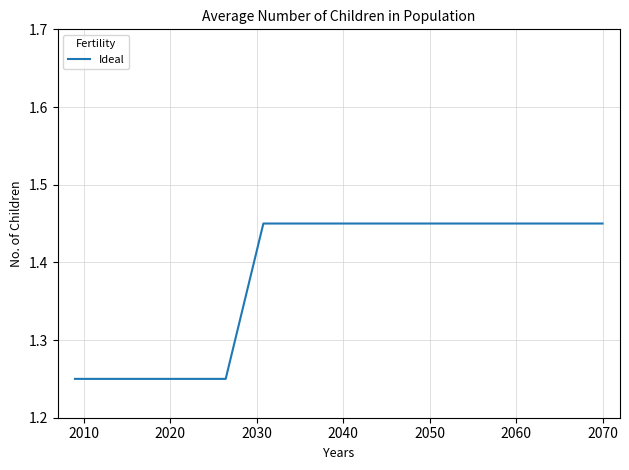

What is the difference between the second highest and minimum values?

0.2